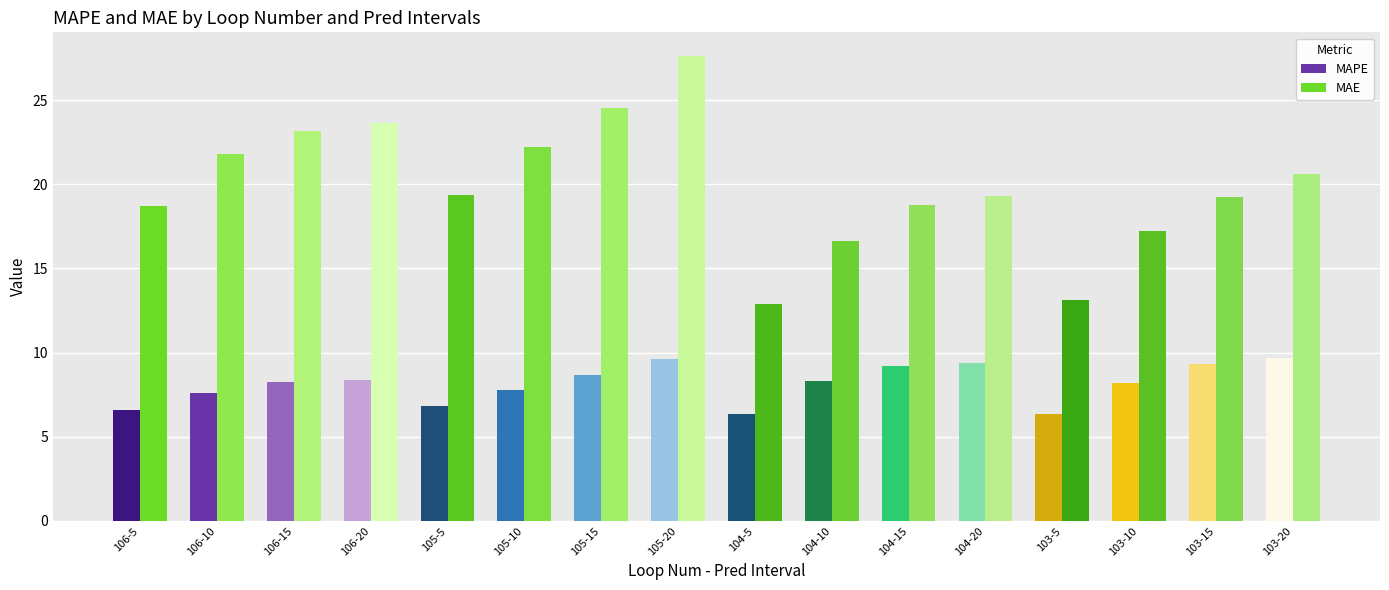

Rank the categories by MAPE value from lowest to highest.

103-5, 104-5, 106-5, 105-5, 106-10, 105-10, 103-10, 106-15, 104-10, 106-20, 105-15, 104-15, 103-15, 104-20, 105-20, 103-20